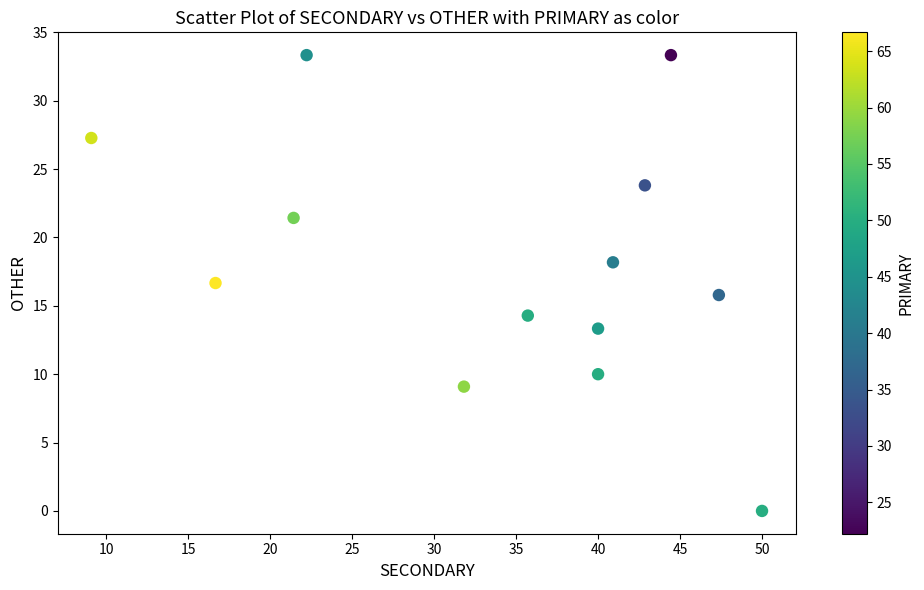

What is the range of Y values (max minus min)?

33.3